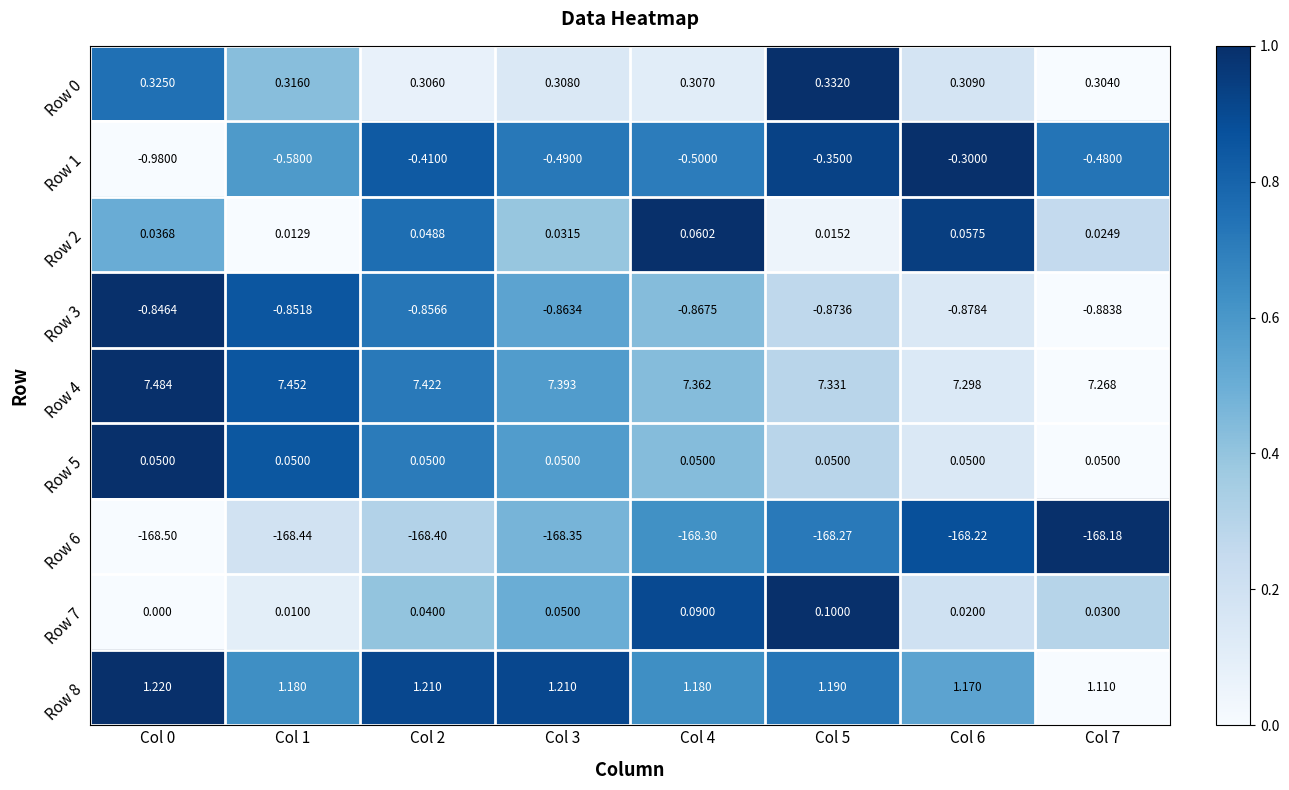

Is the value of Row 2 at Col 3 greater than the value of Row 4 at Col 6?

No